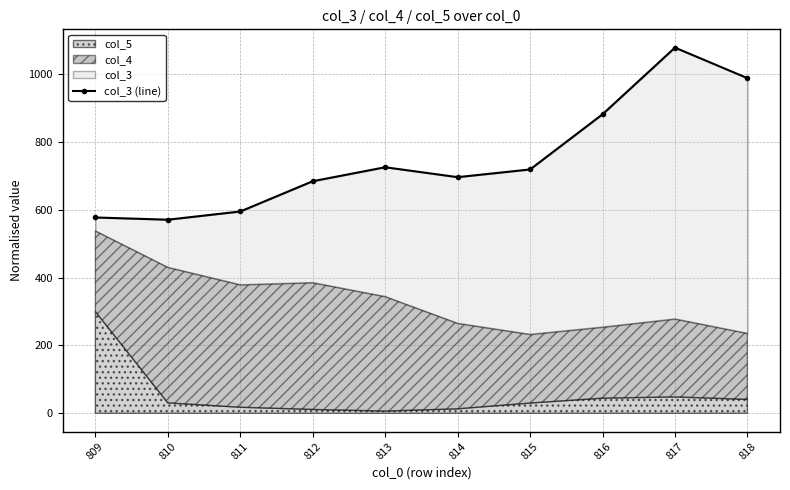

Reading left to right, what are all the values shown in this chart?

577.5	571.0	595.2	684.5	725.7	696.5	719.2	881.8	1078.5	988.5